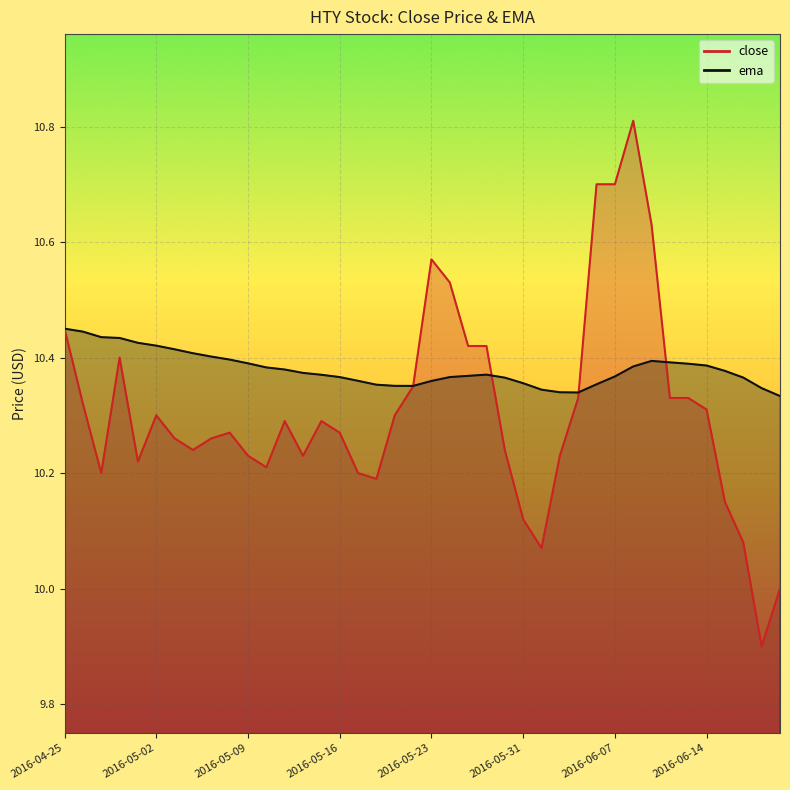

Reading left to right, what are all the values shown in this chart?

close: 10.4	10.3	10.2	10.4	10.2	10.3	10.3	10.2	10.3	10.3	10.2	10.2	10.3	10.2	10.3	10.3	10.2	10.2	10.3	10.3	10.6	10.5	10.4	10.4	10.2	10.1	10.1	10.2	10.3	10.7	10.7	10.8	10.6	10.3	10.3	10.3	10.2	10.1	9.9	10.0
ema: 10.4	10.4	10.4	10.4	10.4	10.4	10.4	10.4	10.4	10.4	10.4	10.4	10.4	10.4	10.4	10.4	10.4	10.4	10.4	10.4	10.4	10.4	10.4	10.4	10.4	10.4	10.3	10.3	10.3	10.4	10.4	10.4	10.4	10.4	10.4	10.4	10.4	10.4	10.3	10.3